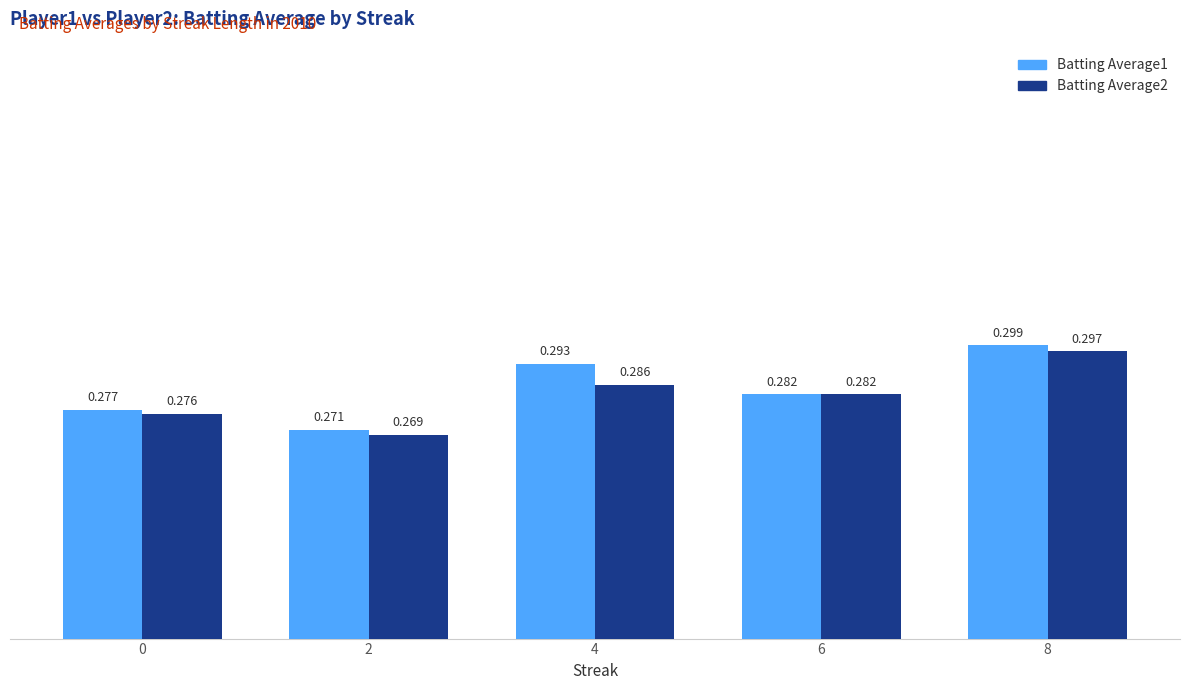

Is the value of Batting Average1 at 8 greater than the value of Batting Average2 at 0?

Yes